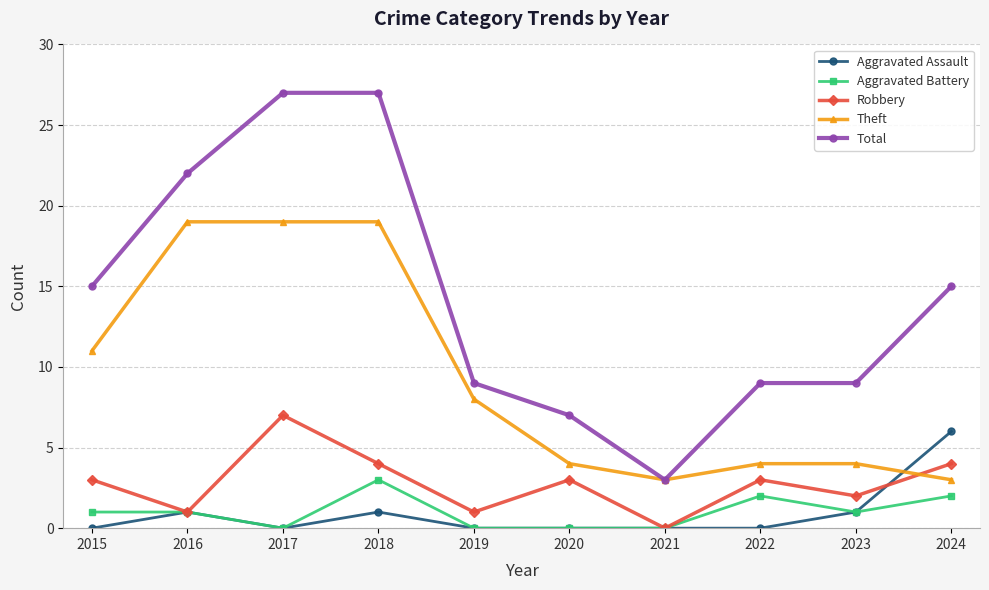

Between 2018 and 2019, which series saw the biggest shift?

Total